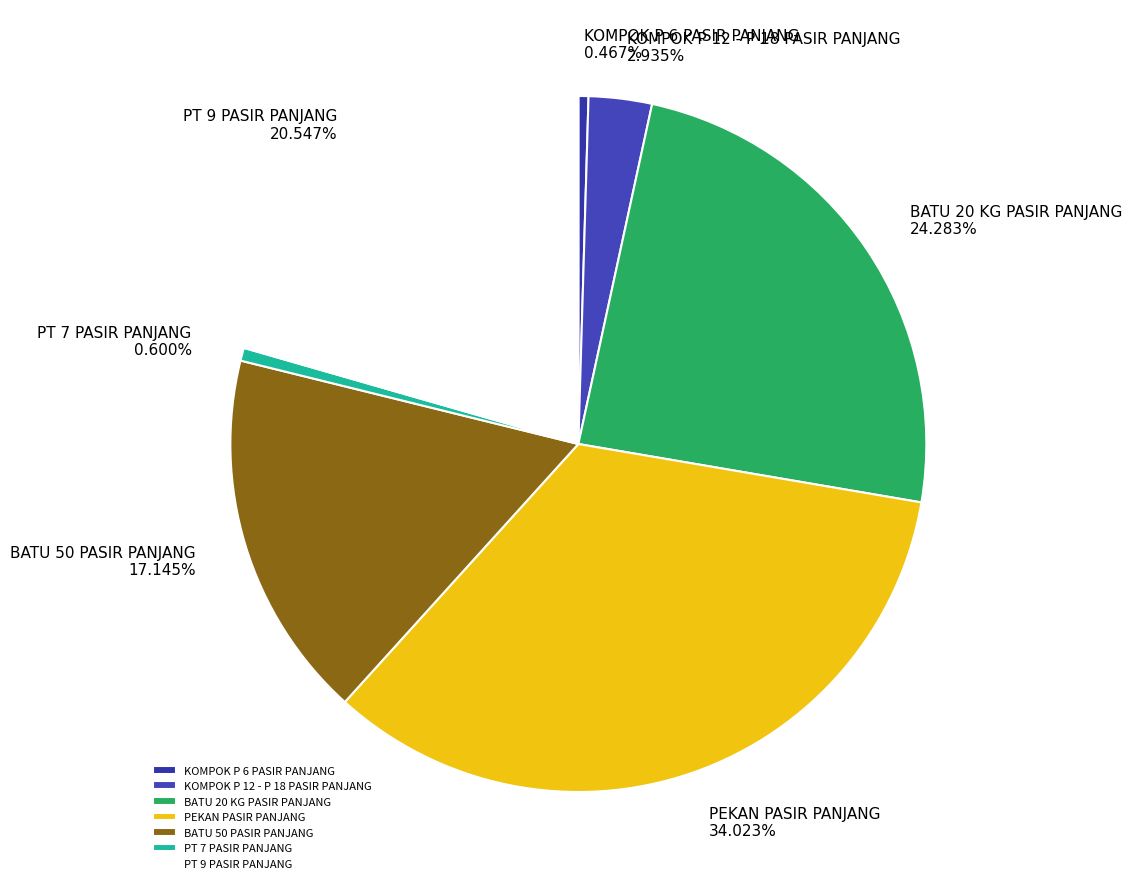

Is it true that PEKAN PASIR PANJANG is 34% of the pie?

True